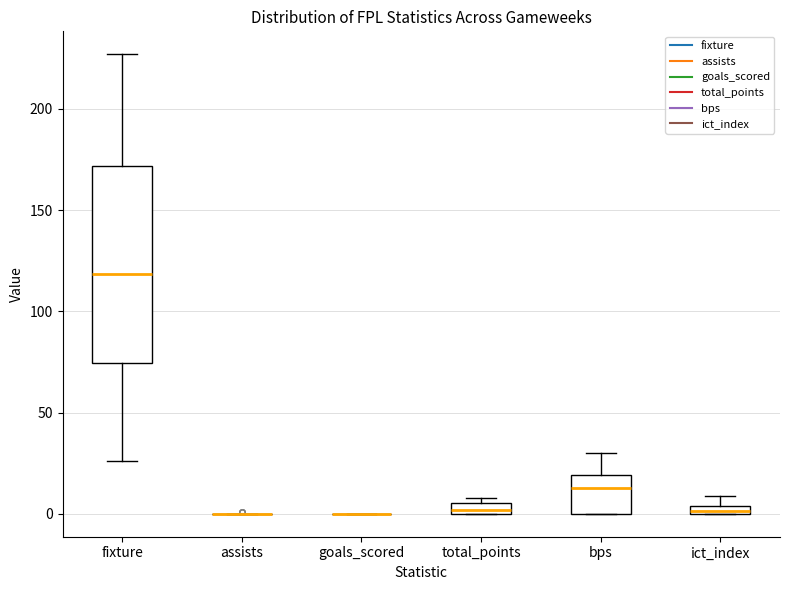

Comparing the boxes themselves (not the whiskers), which one is the tallest?

fixture